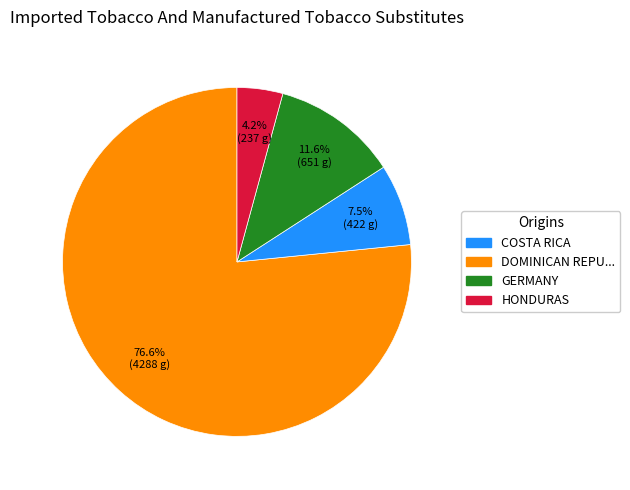

Is there any slice that represents more than half of the pie?

Yes